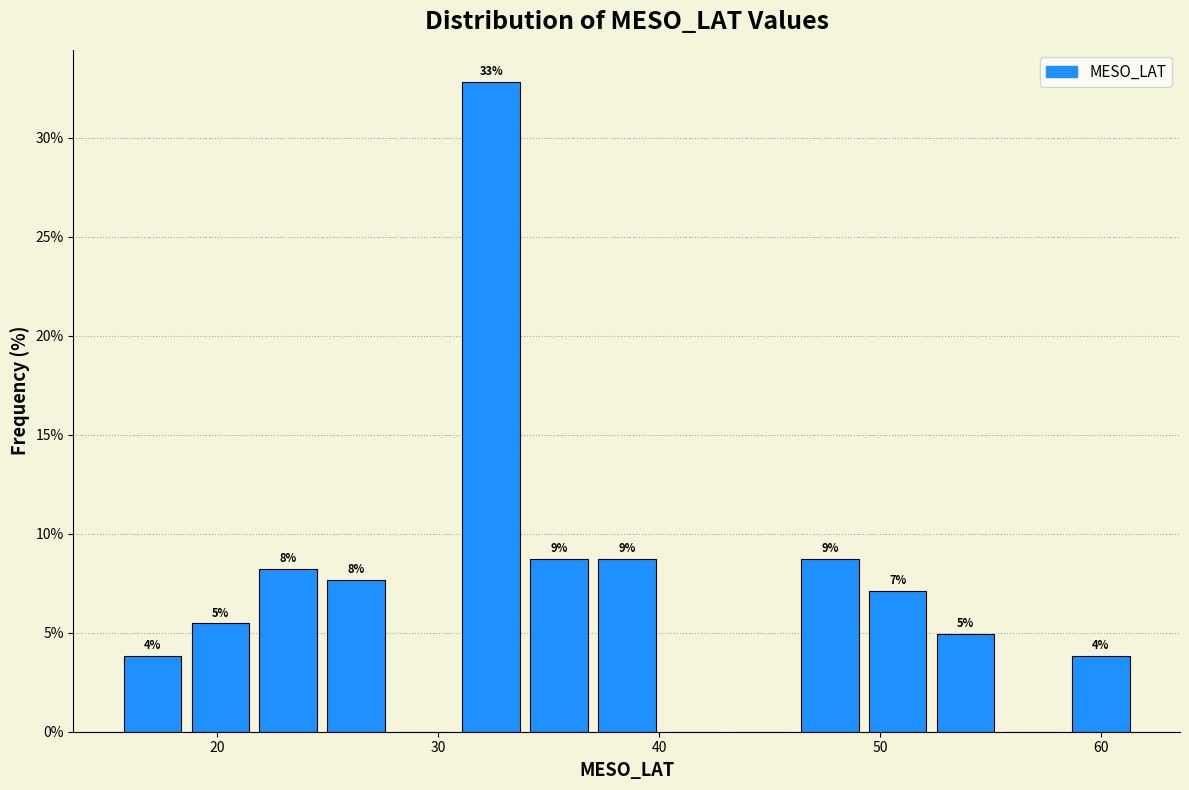

Read against the x-axis, roughly where is the centre of the tallest bar?

32